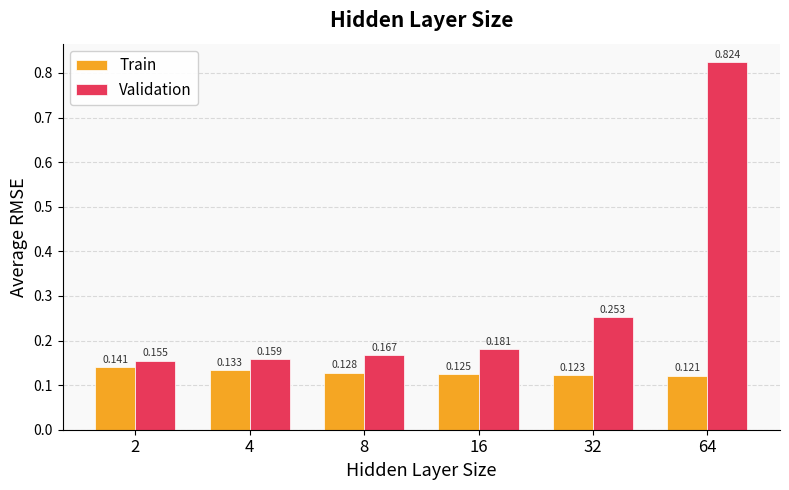

Which series has the largest total across all categories?

Validation